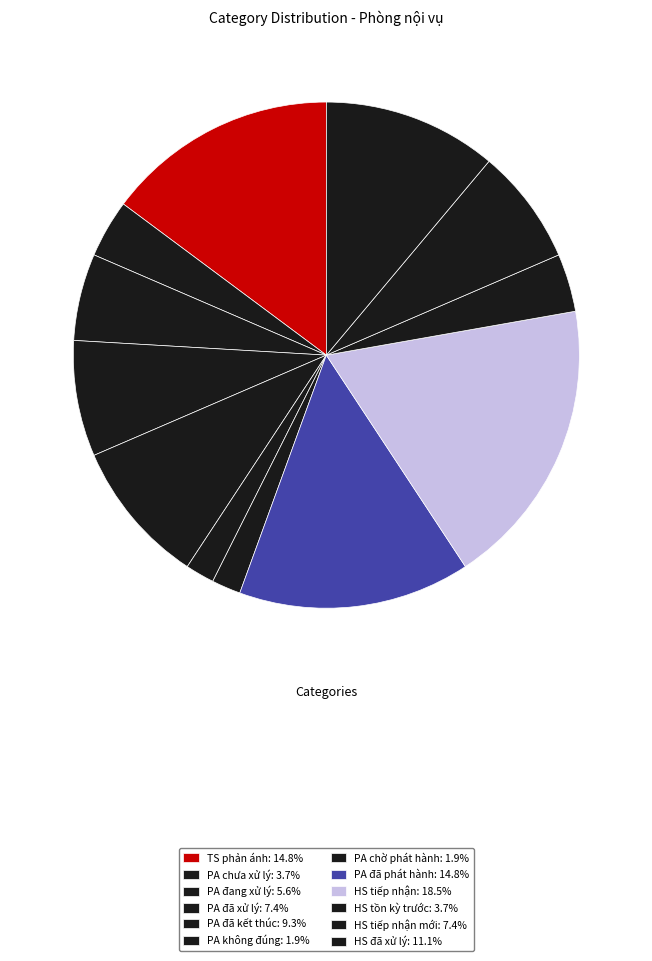

Count the number of slices in the pie.

12